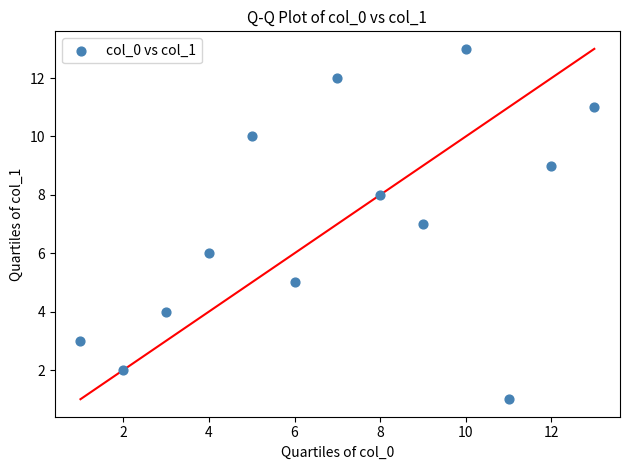

What is the range of X values (max minus min)?

12